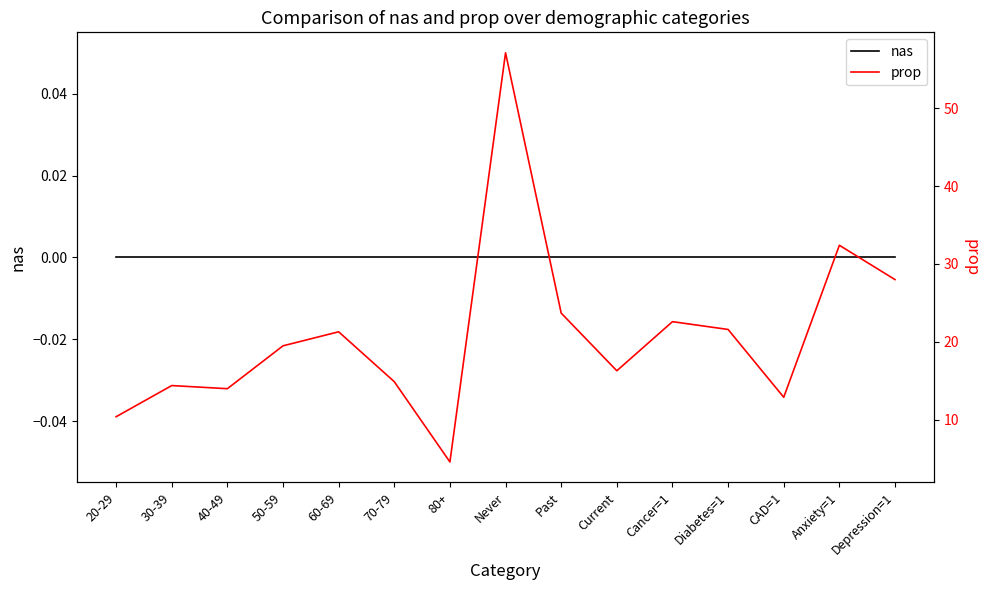

List the series in order of their peak value, lowest first.

nas, prop